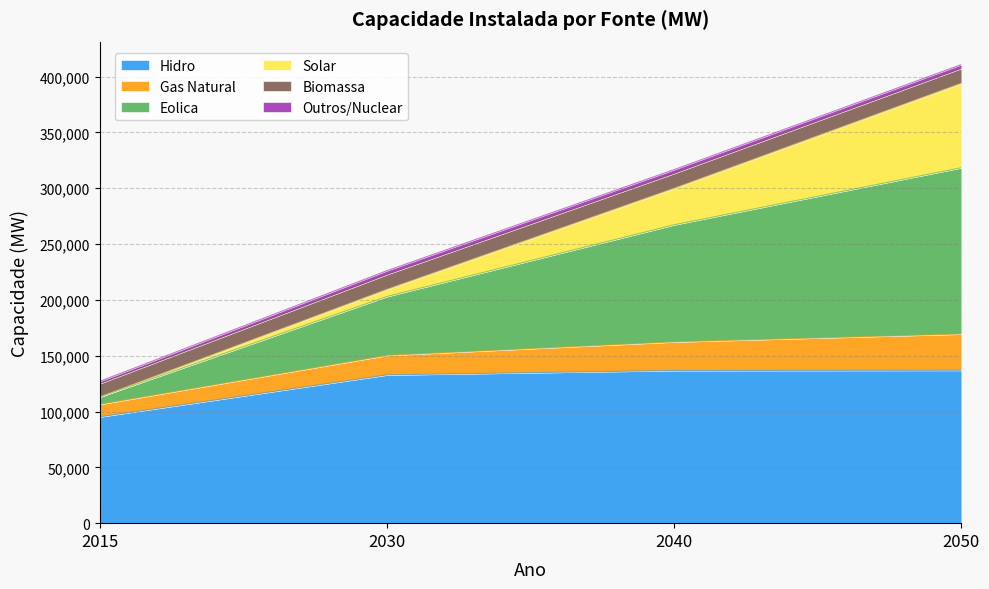

What is the difference between the second highest and minimum values in the Hidro series?

41482